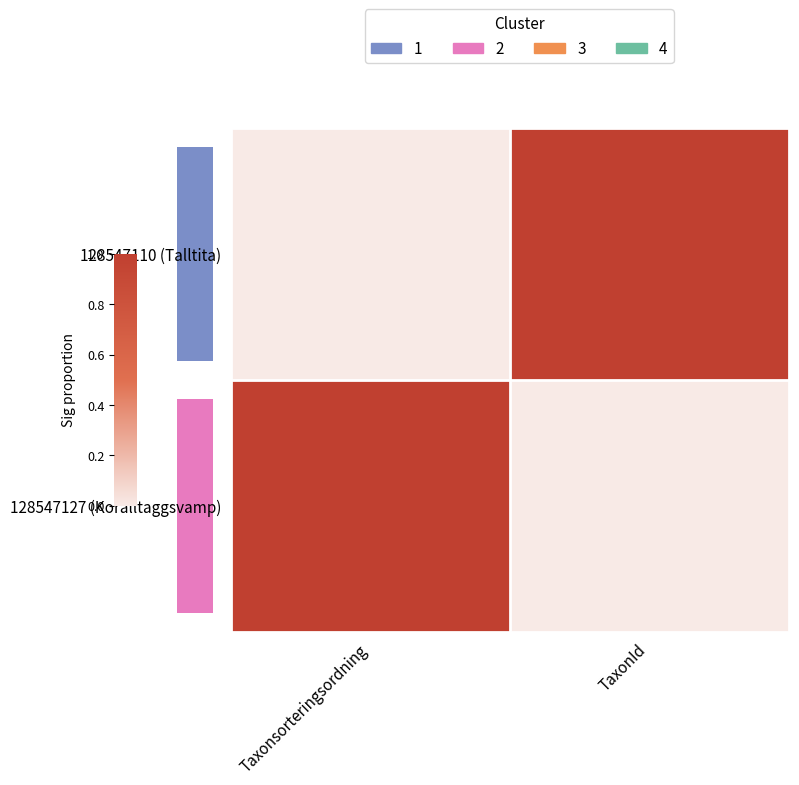

Rank the categories by 128547110 (Talltita) value from lowest to highest.

Taxonsorteringsordning, TaxonId